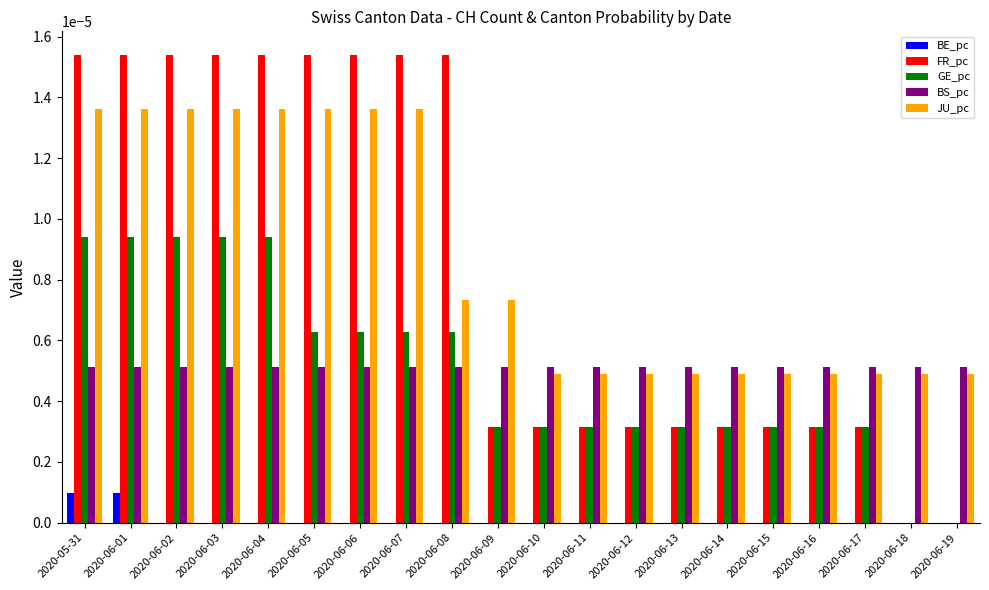

Is the value of GE_pc at 2020-06-17 greater than the value of FR_pc at 2020-06-19?

Yes